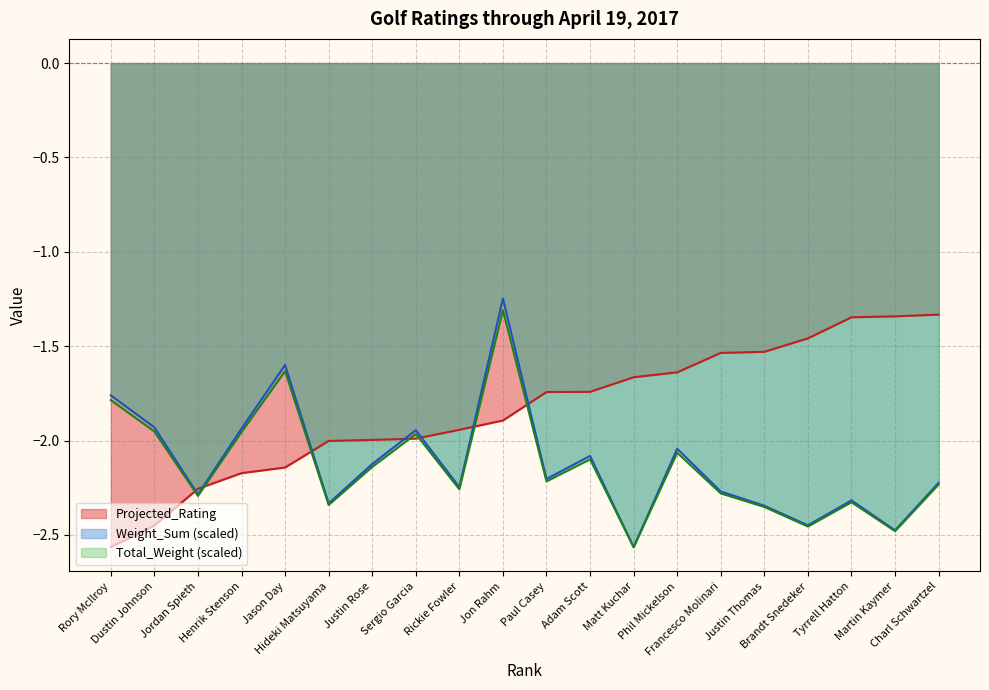

Which series changed the most between Dustin Johnson and Jason Day?

Weight_Sum (scaled)